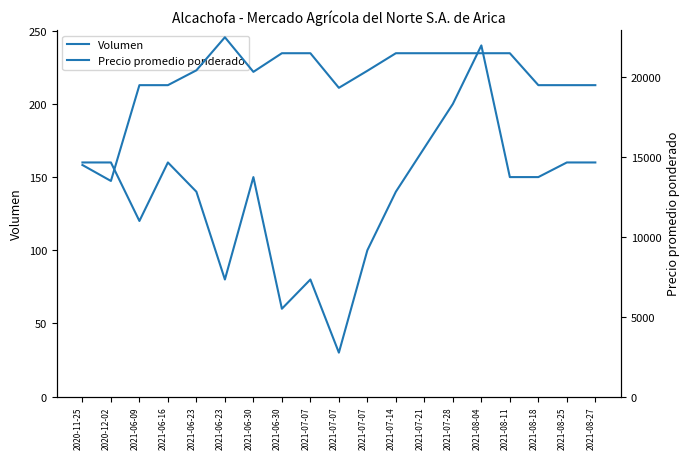

The Volumen series shows 64 at 2021-08-18. True or false?

False